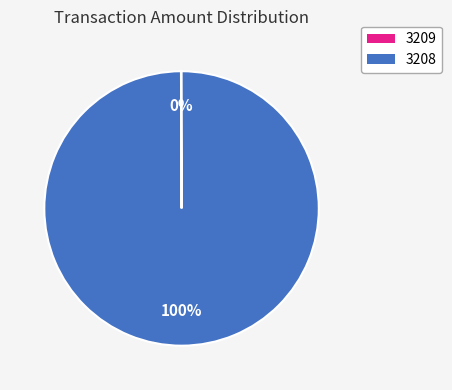

Is there any slice that represents more than half of the pie?

Yes